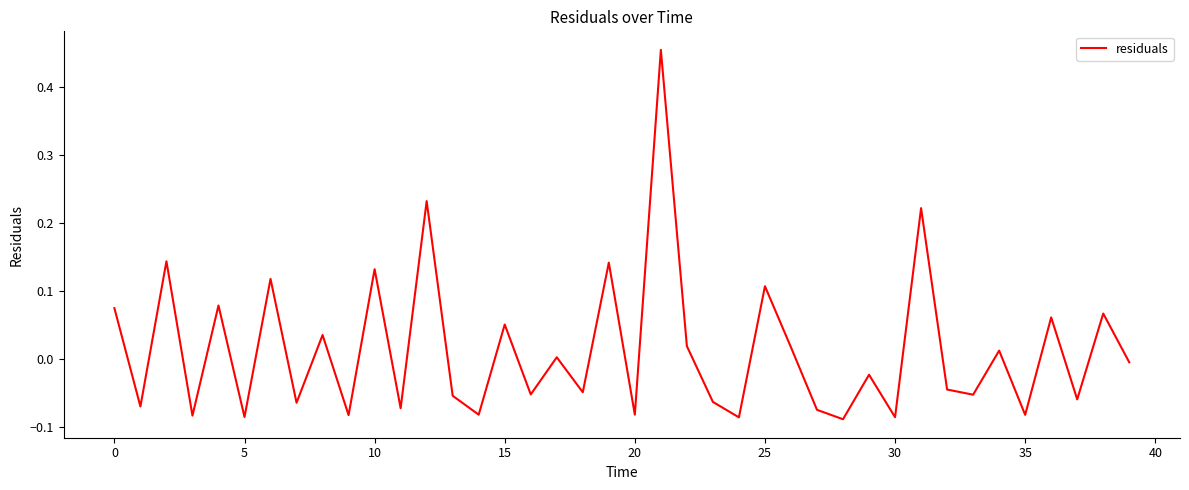

What is the difference between the second highest and minimum values?

0.3